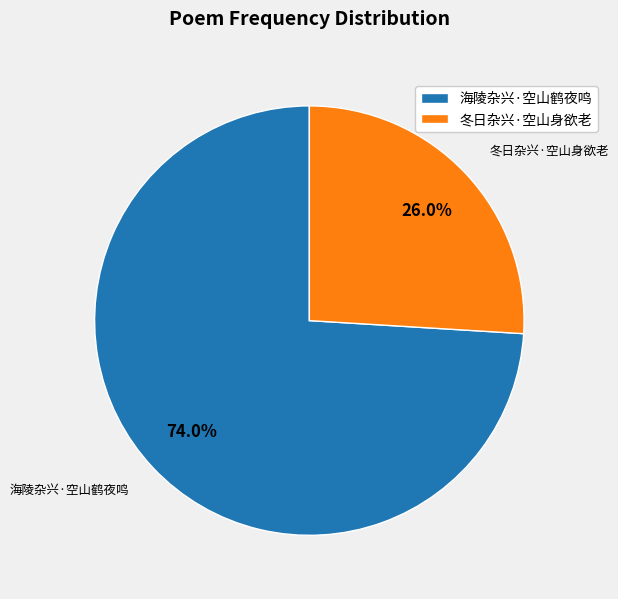

What is the ratio of the value at 冬日杂兴·空山身欲老 to the value at 海陵杂兴·空山鹤夜鸣?

0.4